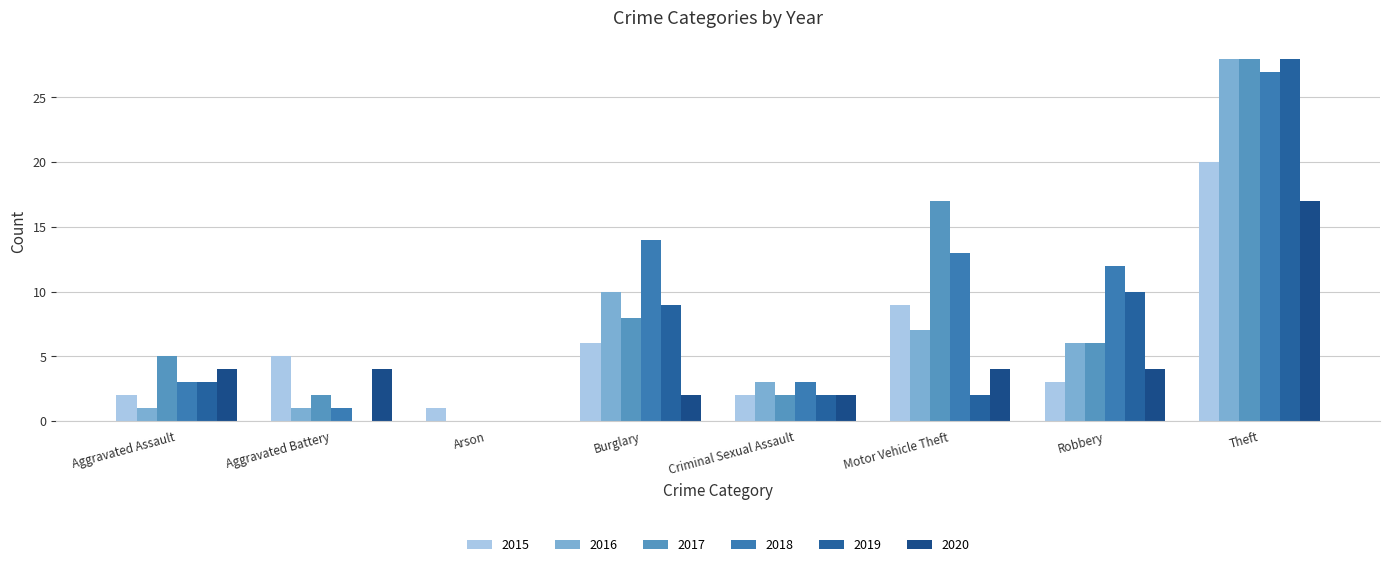

Are the bars grouped side by side (vs. stacked)?

Yes